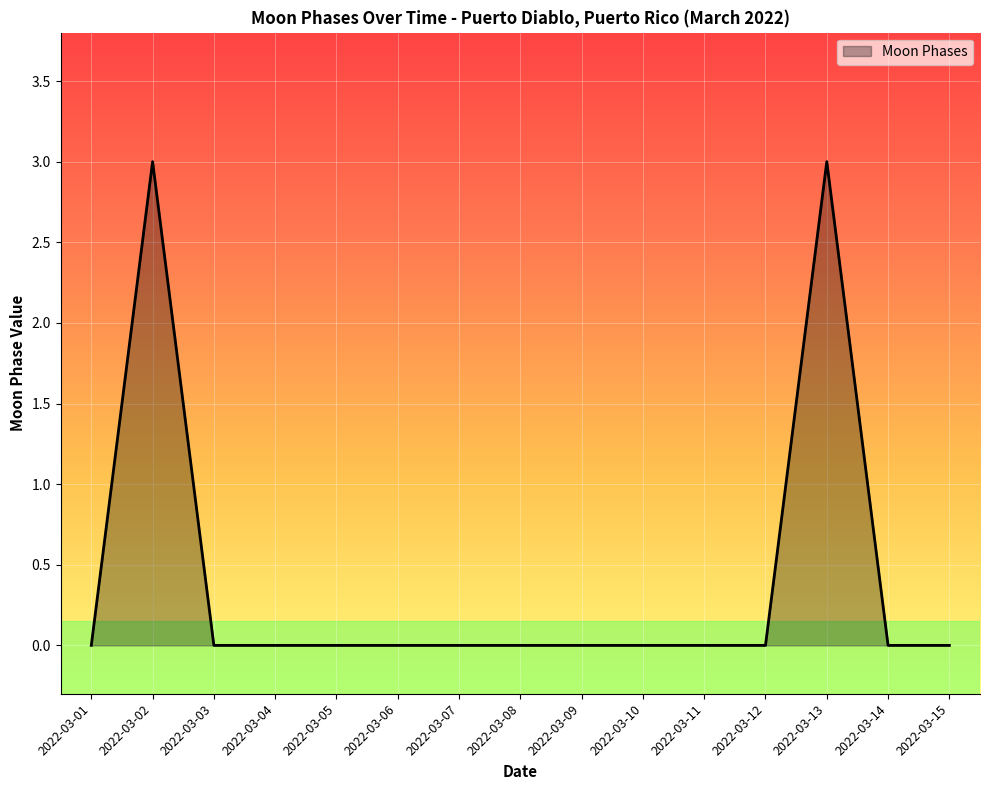

What is the maximum value shown in the chart?

3